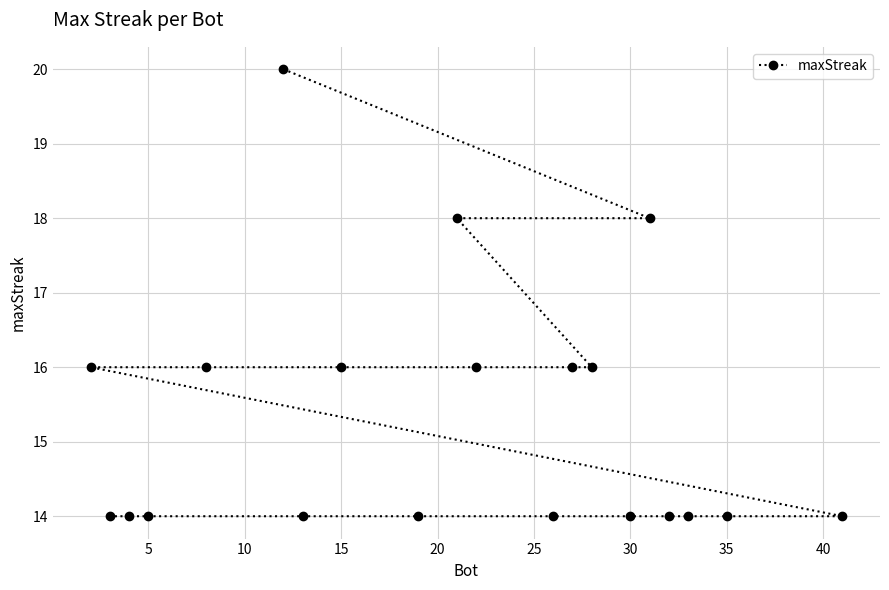

What is the maximum value shown in the chart?

20